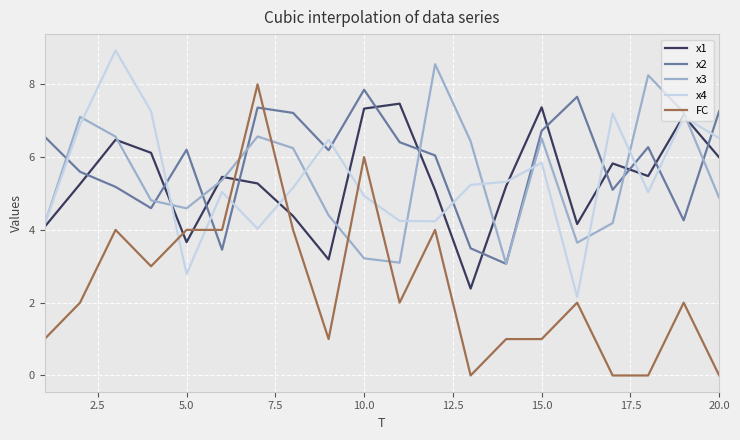

What is the maximum value shown in the chart?

8.9